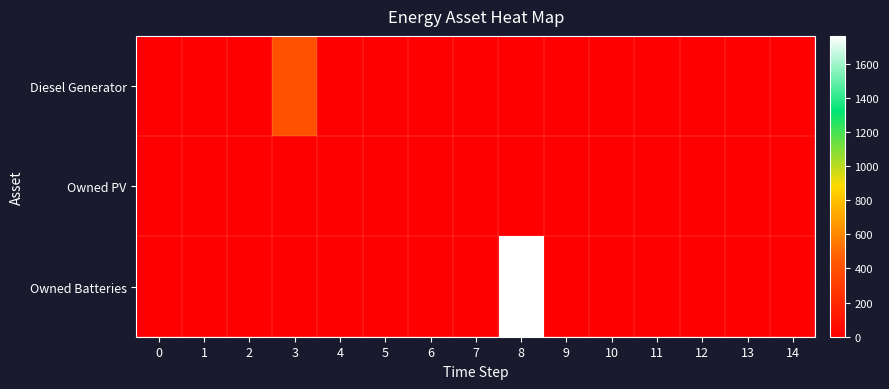

Reading left to right, transcribe all the data shown in this chart.

Diesel Generator: 0=0	1=0	2=0	3=400	4=0	5=0	6=0	7=0	8=0	9=0	10=0	11=0	12=0	13=0	14=0
Owned PV: 0=0	1=0	2=0	3=0	4=0	5=0	6=0	7=0	8=0	9=0	10=0	11=0	12=0	13=0	14=0
Owned Batteries: 0=0	1=0	2=0	3=0	4=0	5=0	6=0	7=0	8=1762	9=0	10=0	11=0	12=0	13=0	14=0